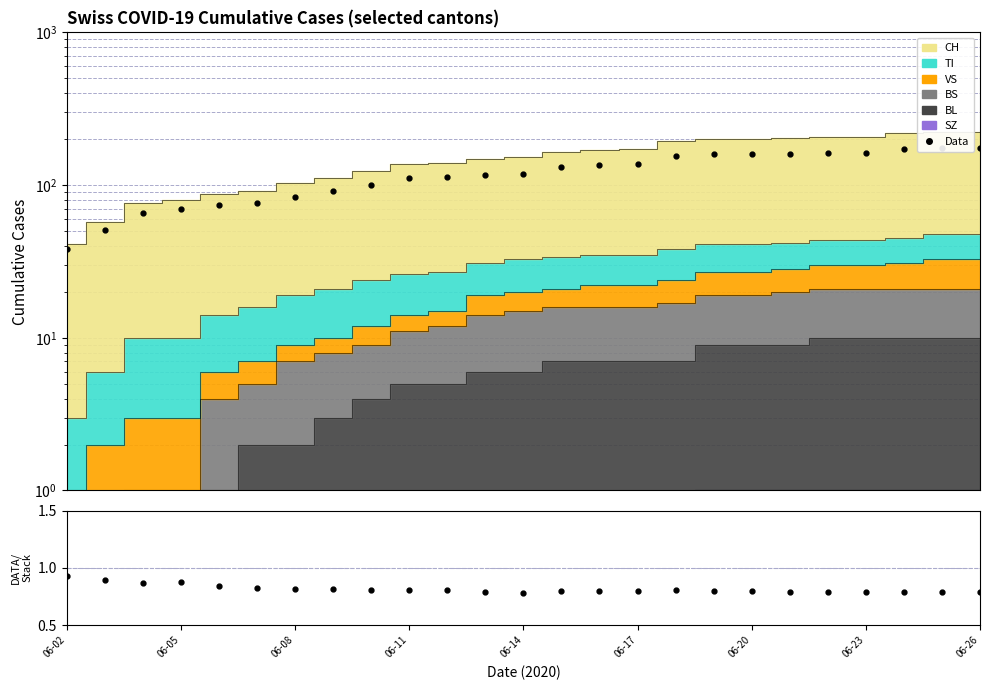

True or false: Data and Data/Stack intersect in this chart.

False